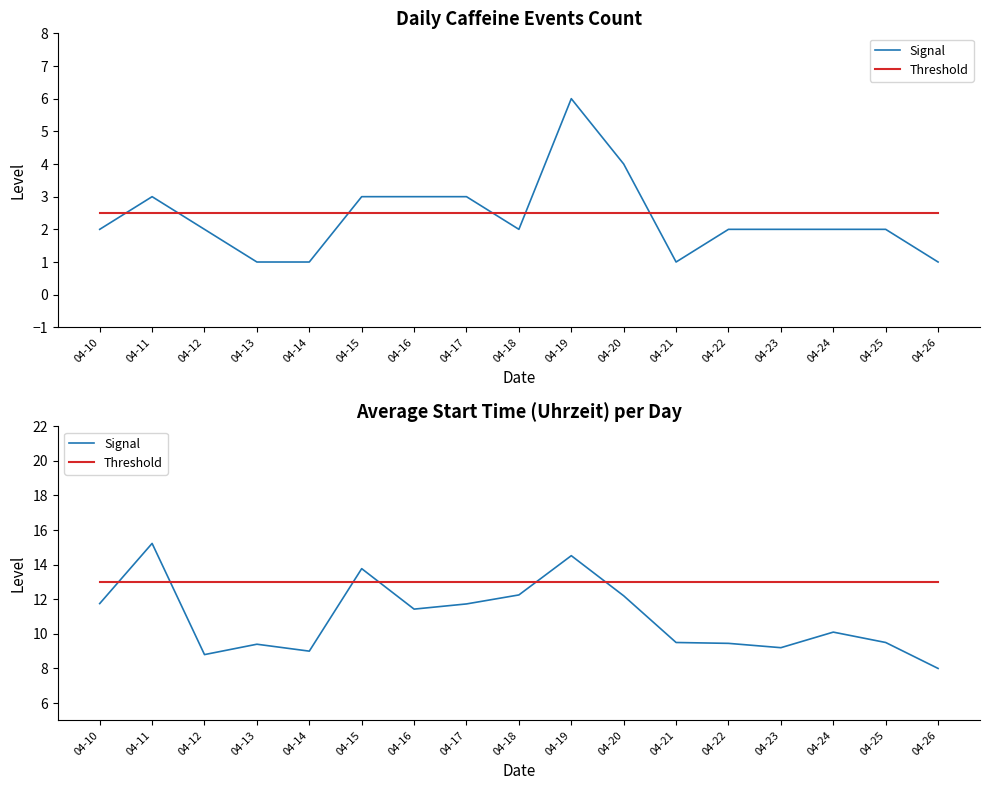

Is the value of Signal at 04-15 greater than the value of Threshold at 04-20?

Yes